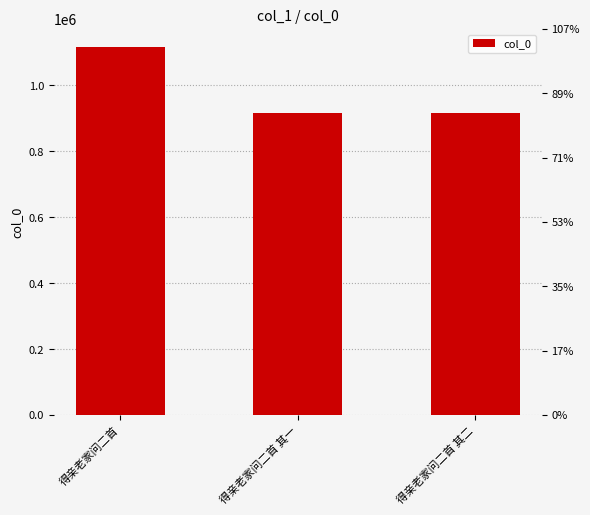

Are the bars horizontal?

No